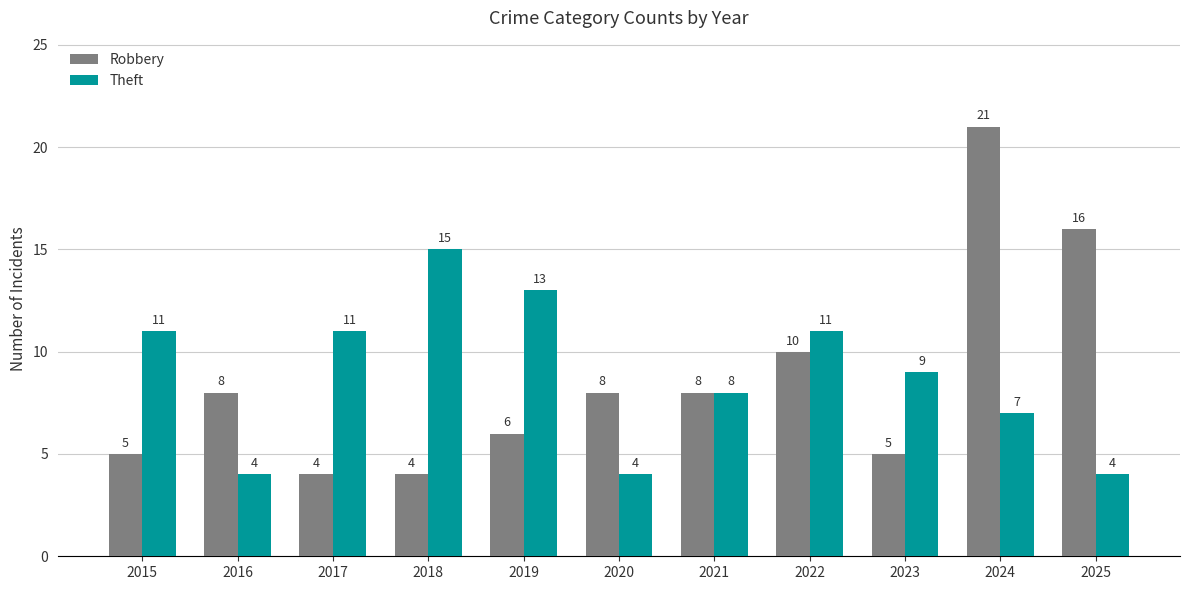

The Robbery series shows 9 at 2025. True or false?

False